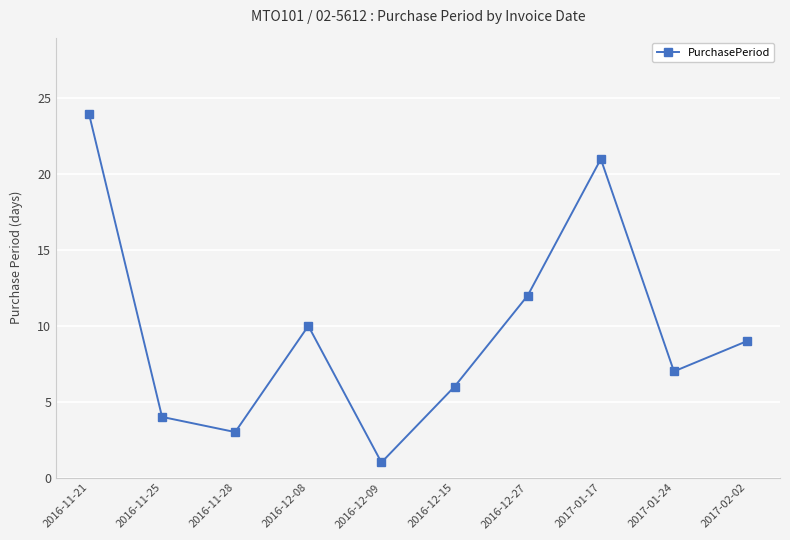

Which has a higher value, 2016-12-09 or 2016-12-08?

2016-12-08